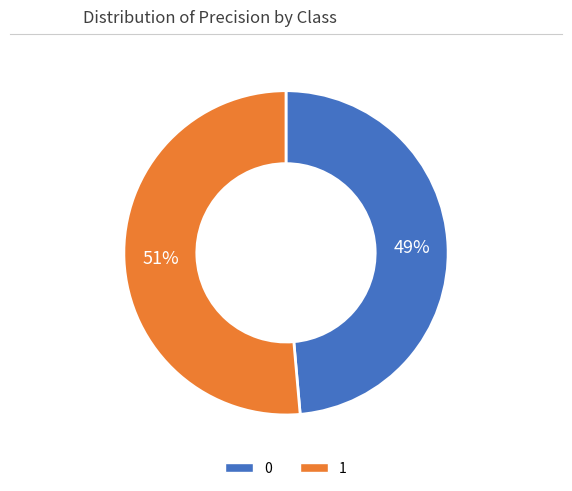

Is there any slice that represents more than half of the pie?

Yes